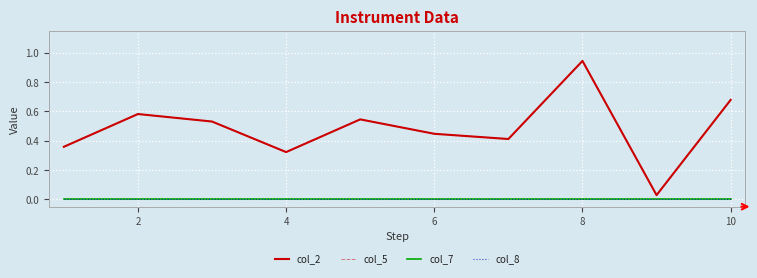

True or false: col_7 and col_5 intersect in this chart.

False